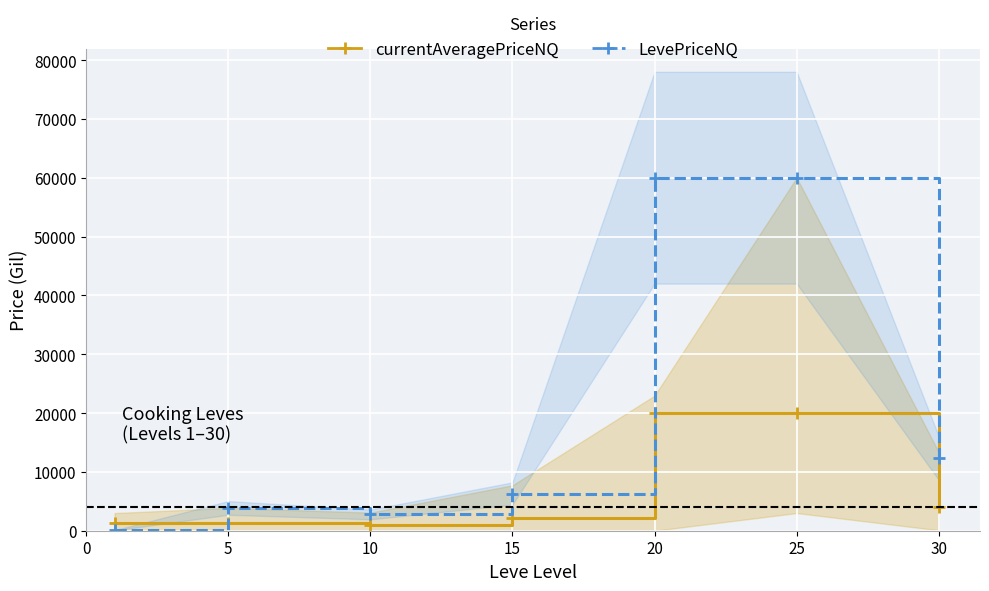

In LevePriceNQ, how many points are higher than both neighbors (excluding endpoints)?

1